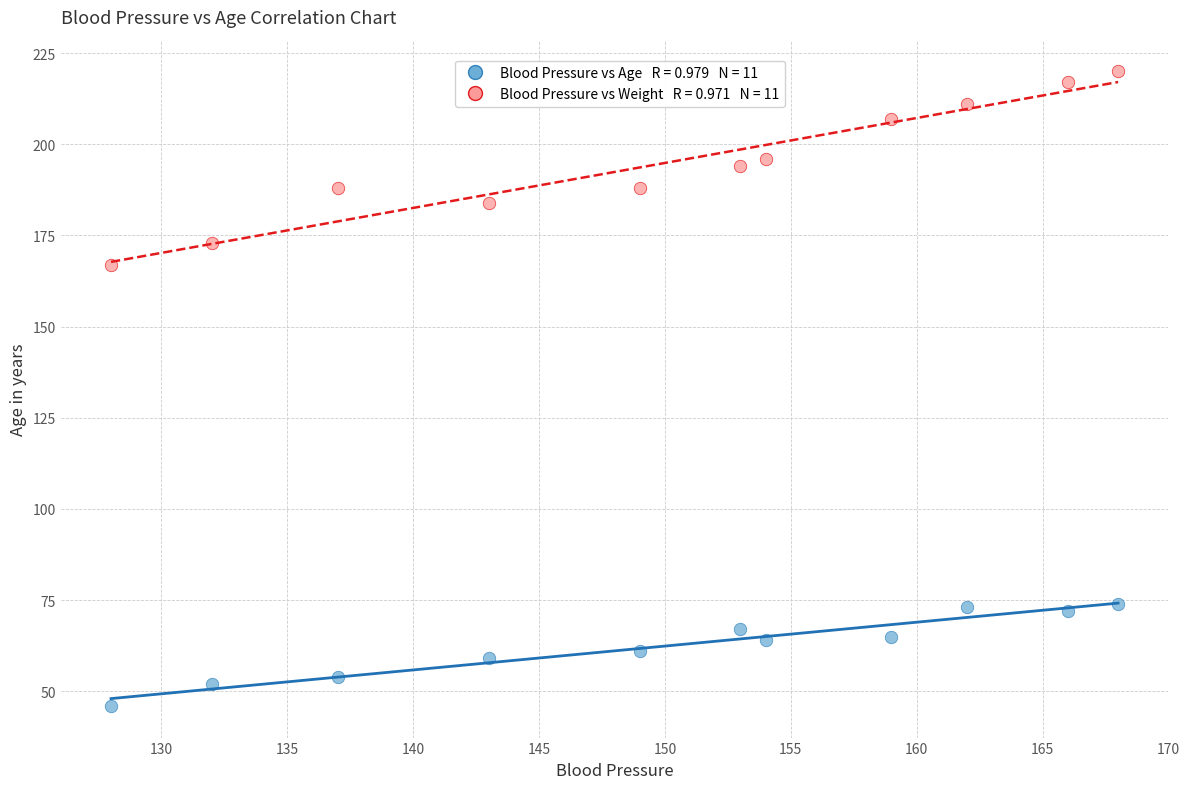

Across all series, what Y value is closest to 133?

167